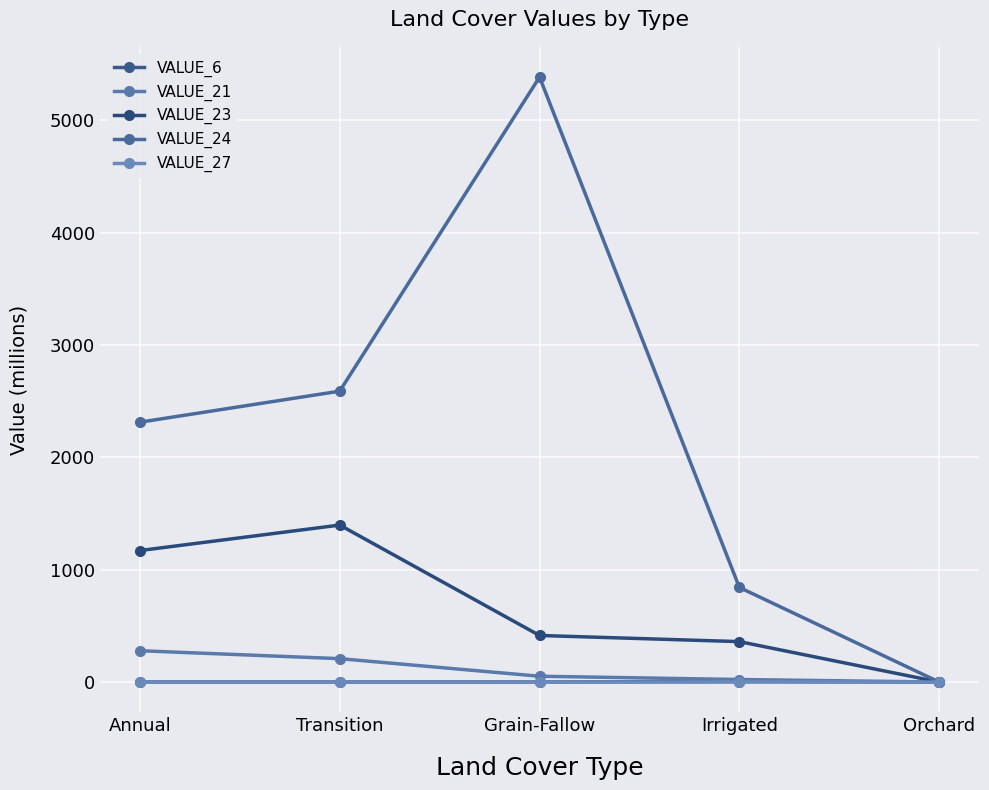

How many interior local peaks does the VALUE_6 series have?

1